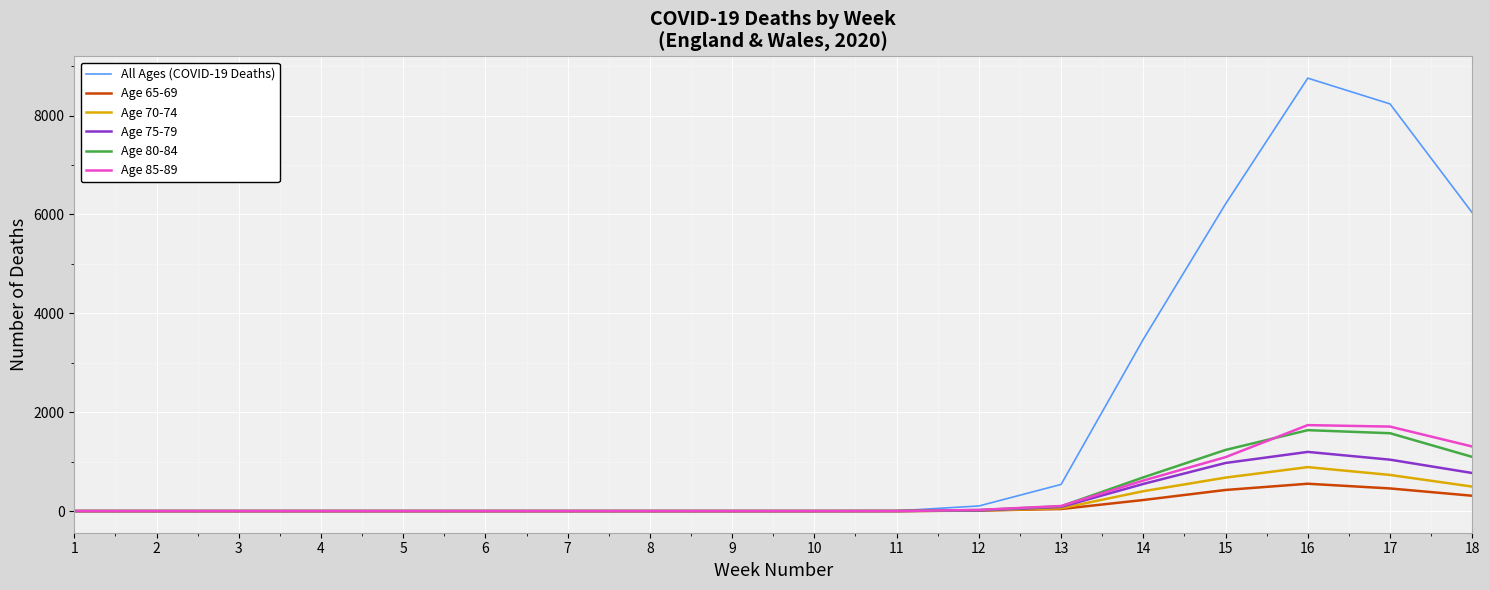

How many lines are shown in the chart?

6